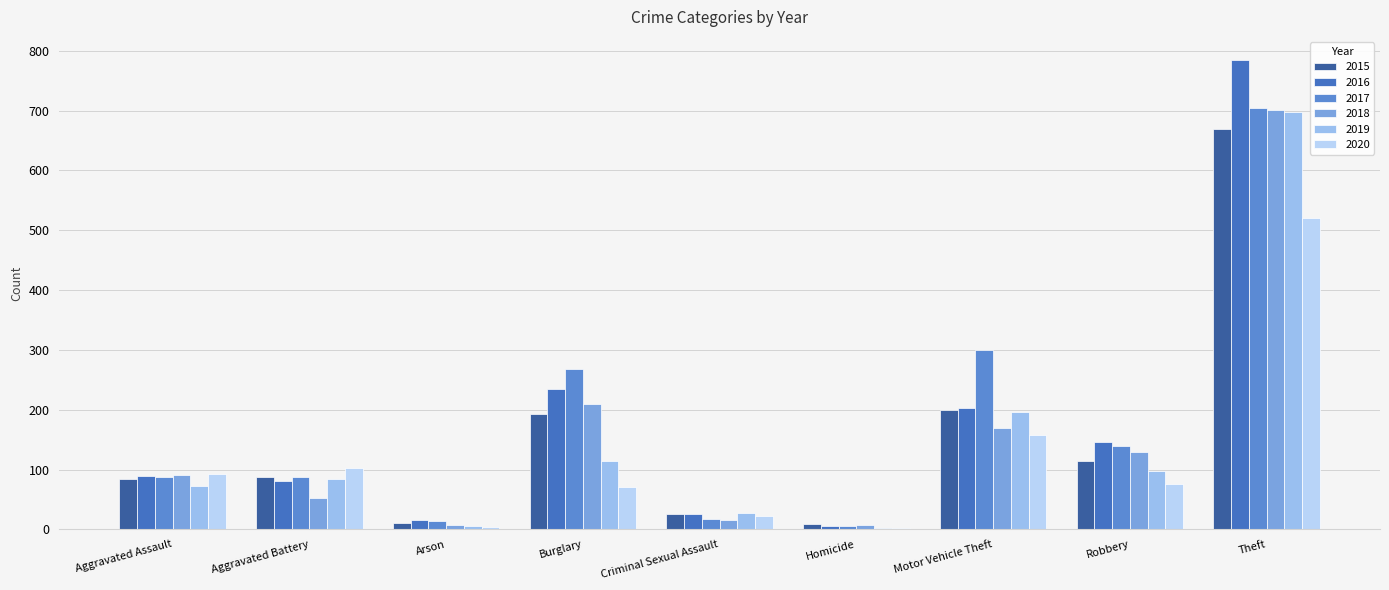

What is the approximate value of 2018 at Homicide?

8